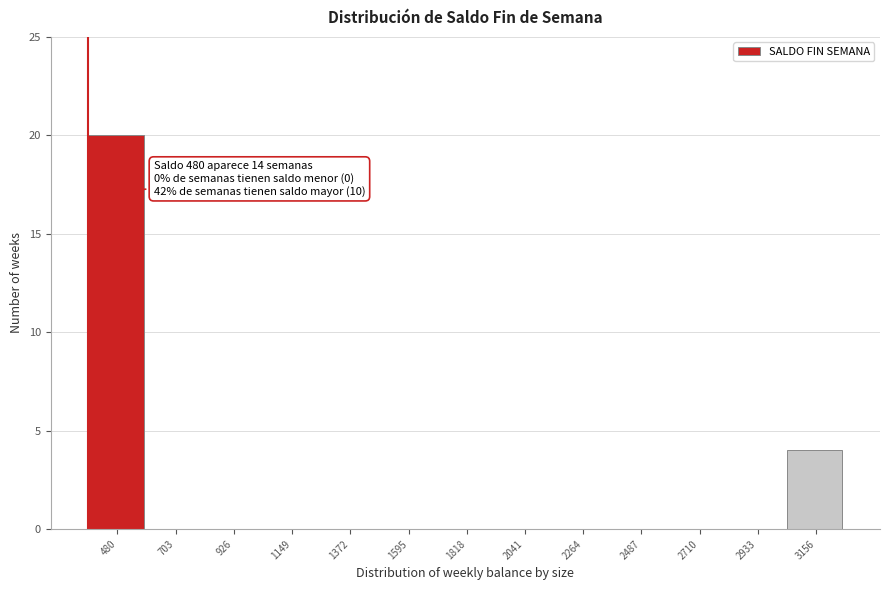

Reading left to right, extract all data points from this chart.

480=20	703=0	926=0	1149=0	1372=0	1595=0	1818=0	2041=0	2264=0	2487=0	2710=0	2933=0	3156=4